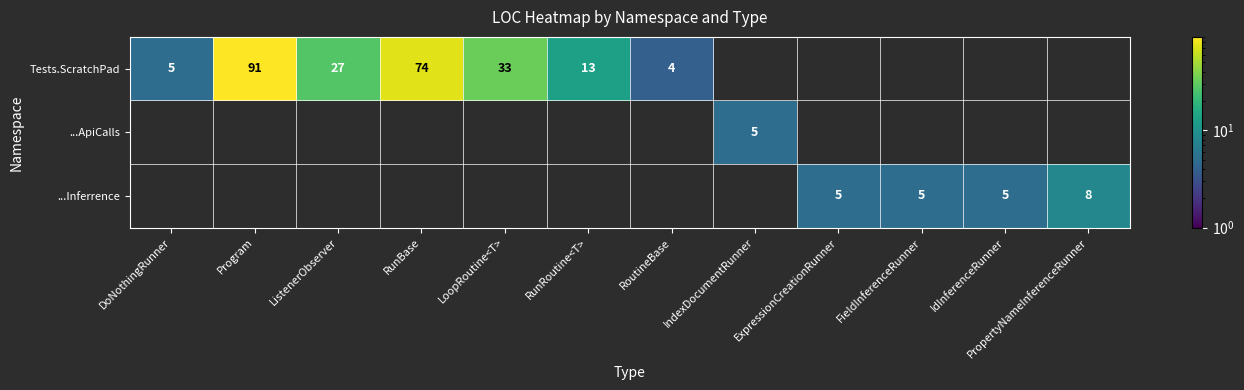

True or false: ...Inferrence has a value of 7 at IdInferenceRunner.

False